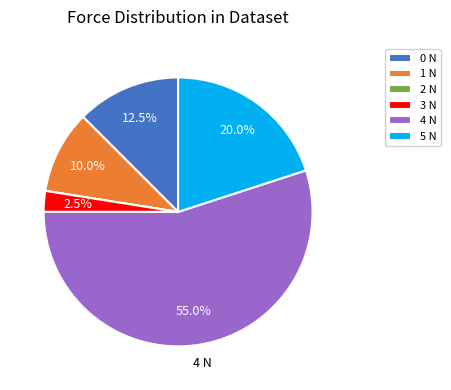

What is the largest slice in the pie chart?

4 N